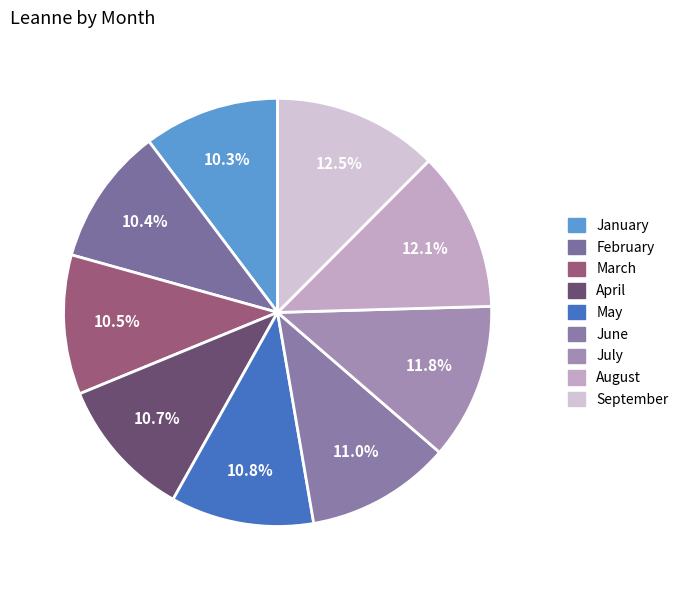

Is it true that August is 12% of the pie?

True